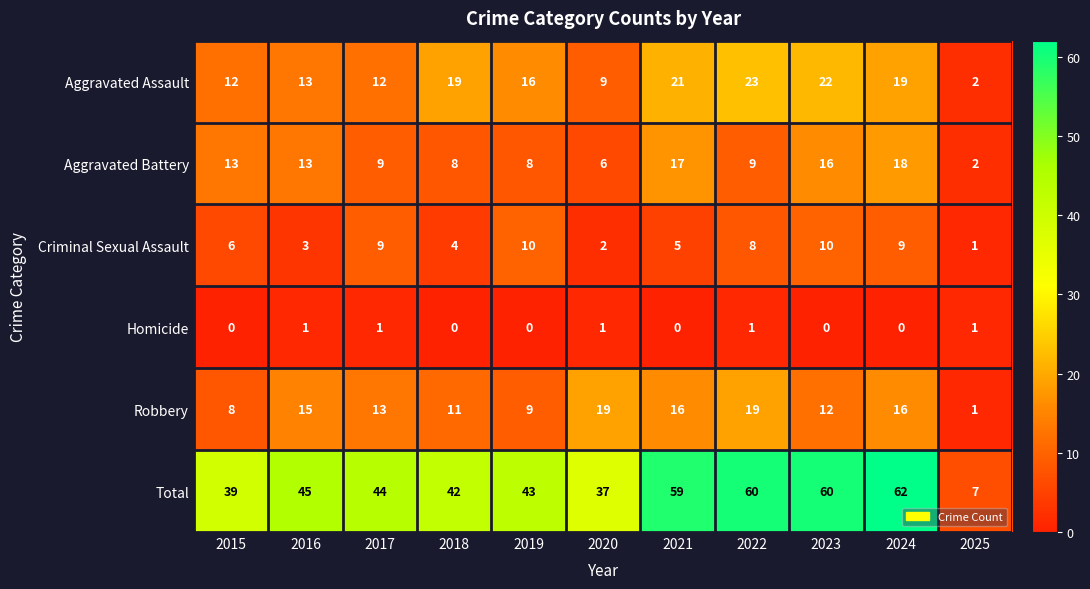

What value does the Criminal Sexual Assault series have at 2016?

3